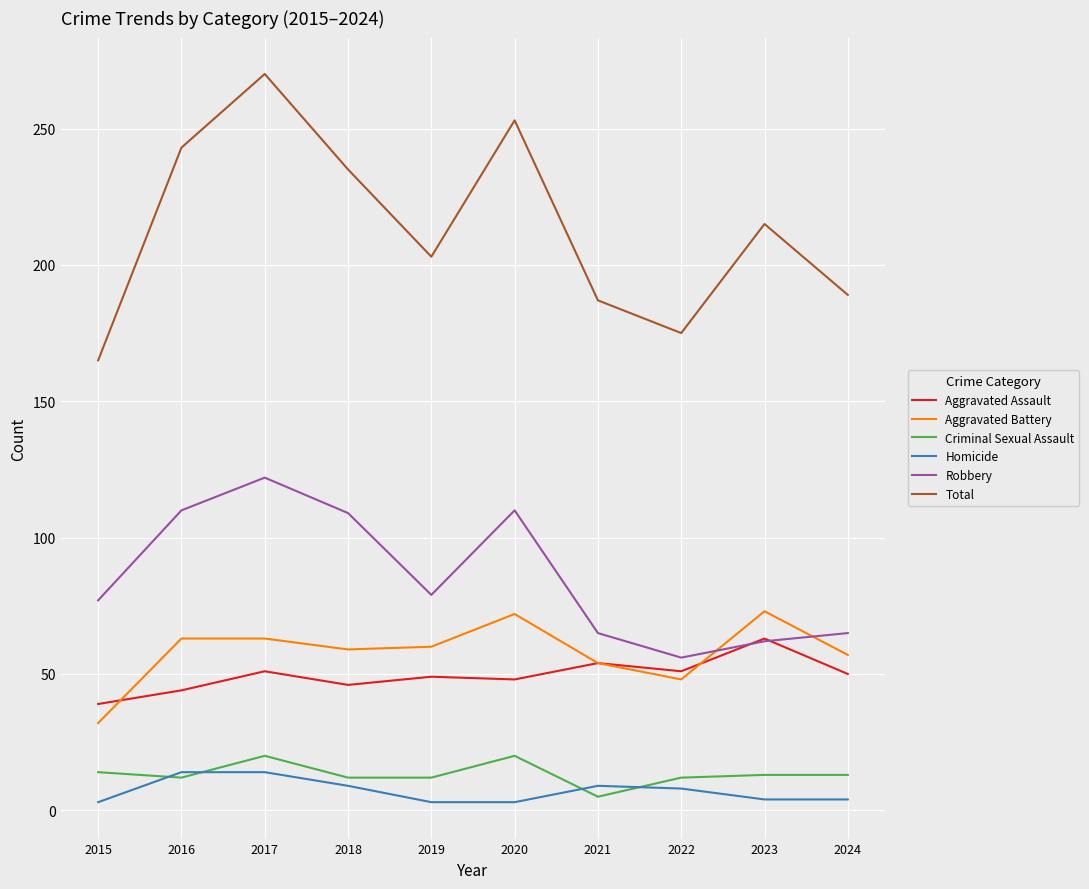

List the series in order of their peak value, highest first.

Total, Robbery, Aggravated Battery, Aggravated Assault, Criminal Sexual Assault, Homicide